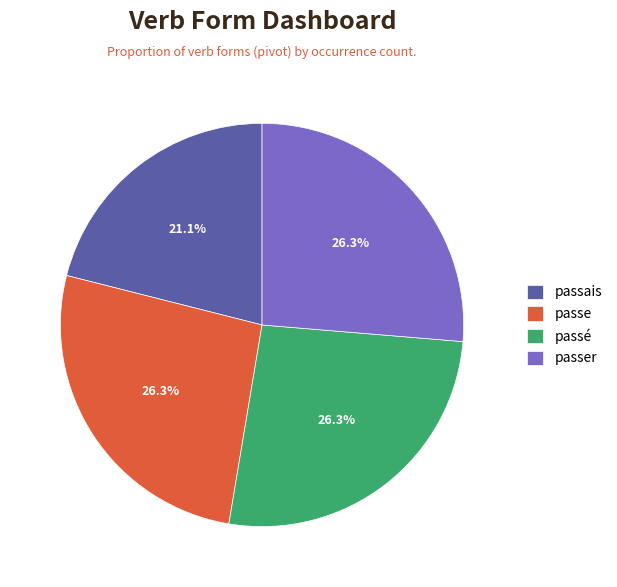

To the nearest percent, what is the average slice percentage?

25%